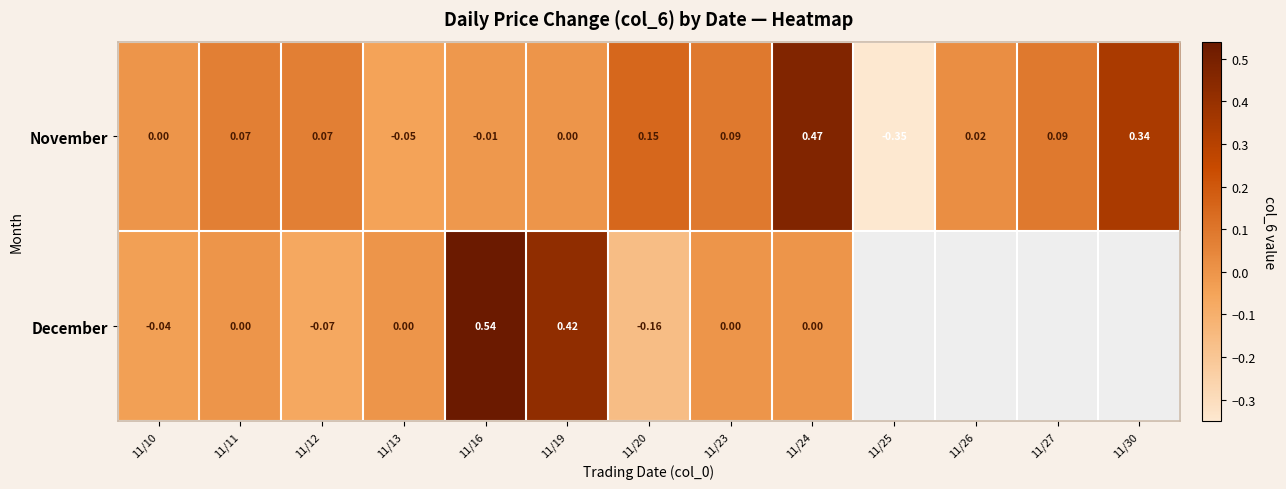

At 11/19, list the series in order from smallest to largest.

November, December